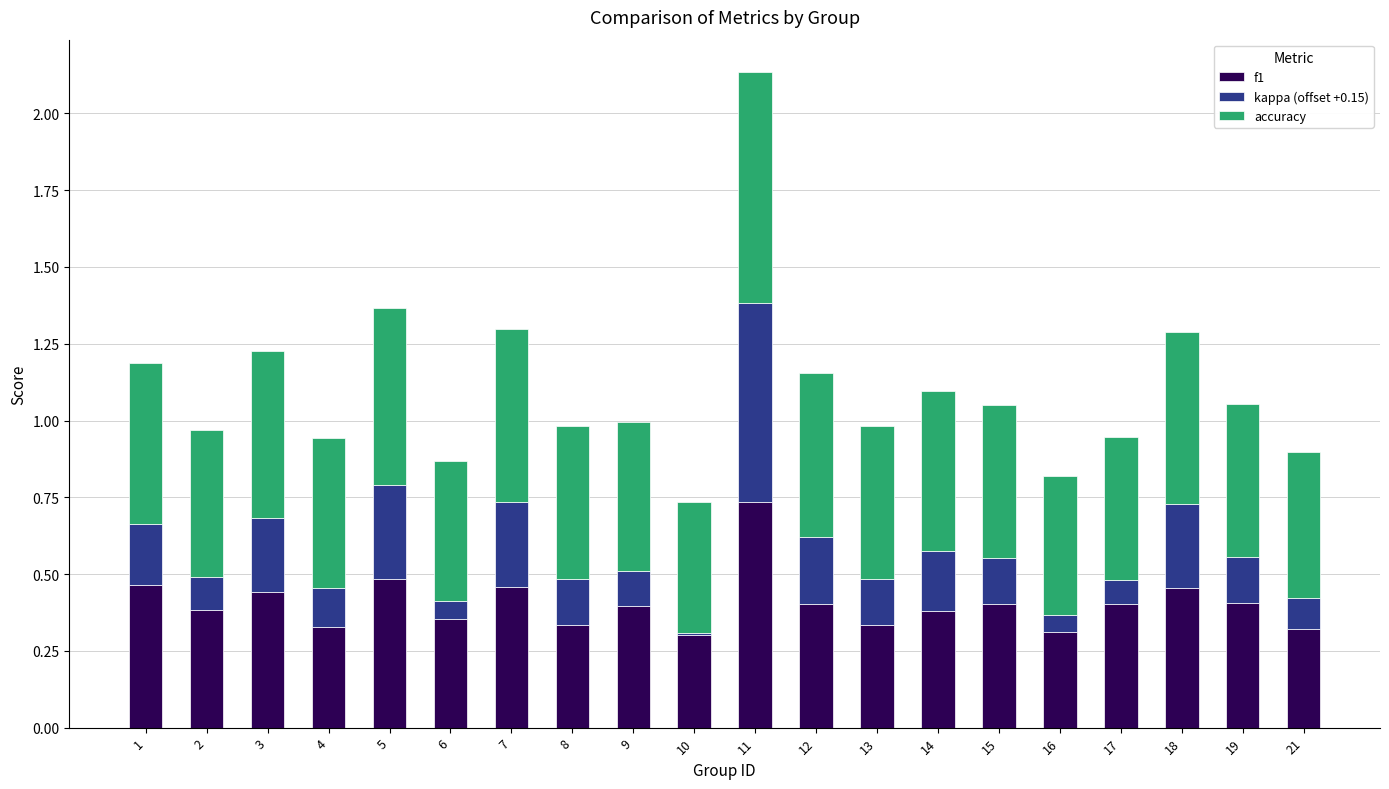

What is the total value across all series at 7?

1.3